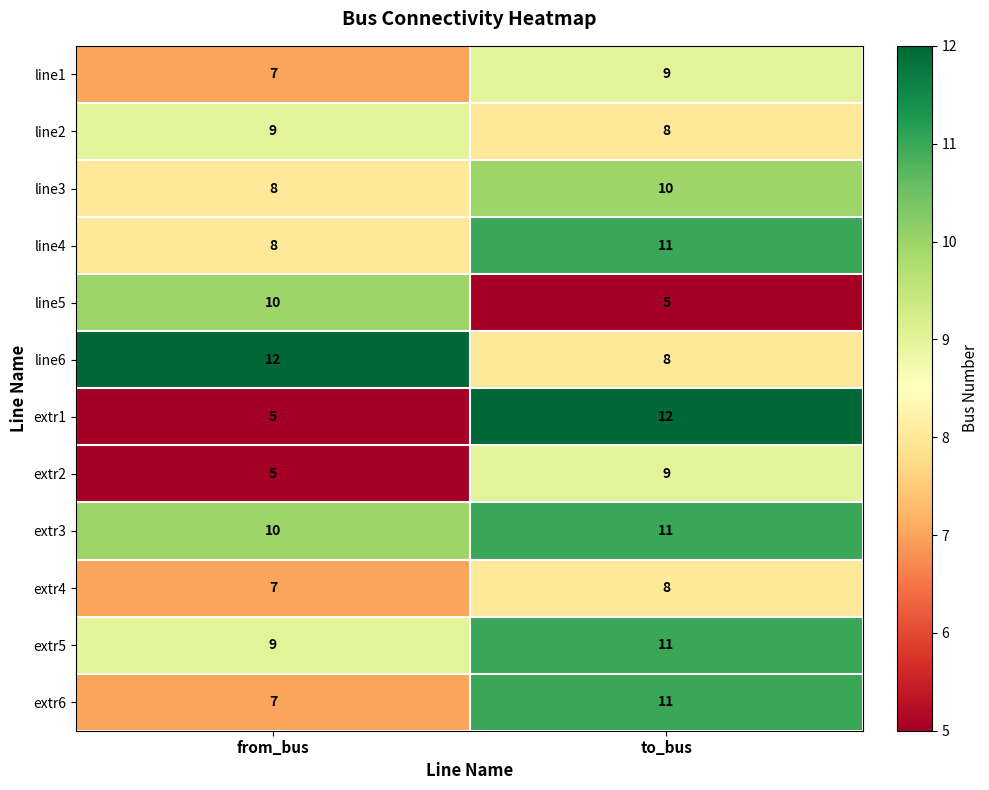

What is the sum of the line3 values at from_bus and to_bus?

18